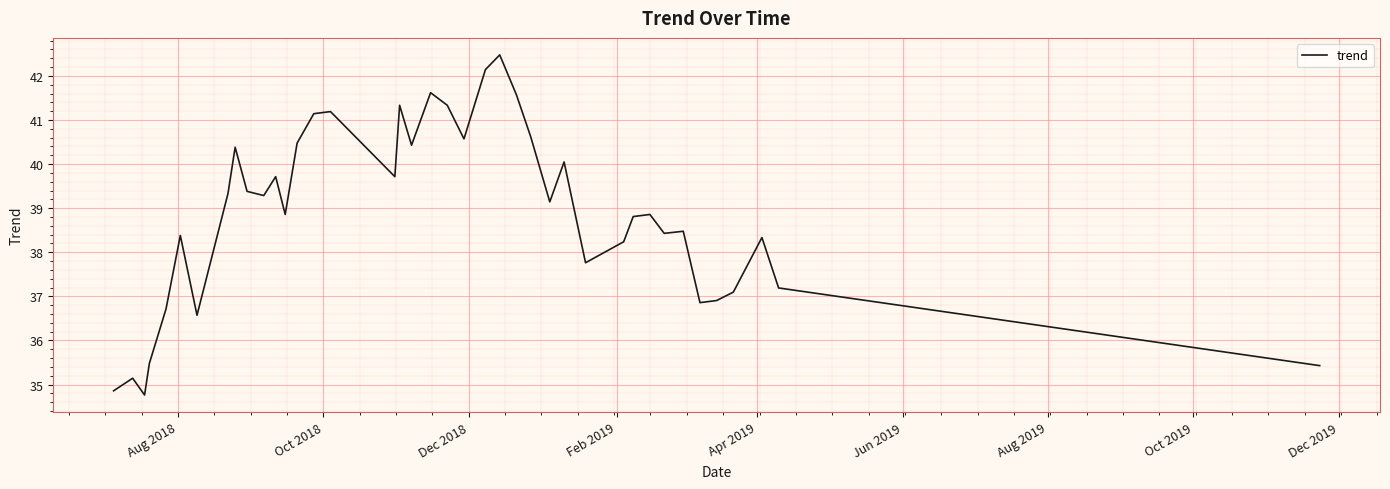

What is the maximum value shown in the chart?

42.5